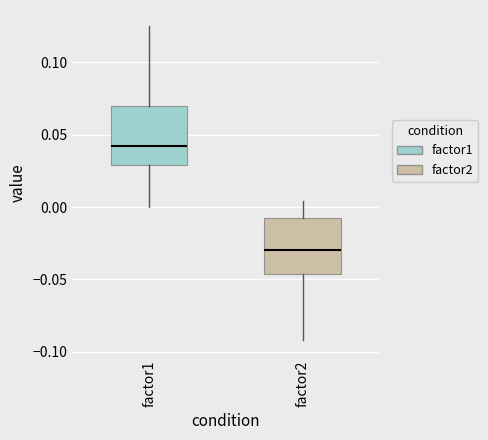

Where is the upper edge of the box for factor2 on the y-axis? The values are not printed on the chart, so give them approximately, as read against the axis.

-0.005